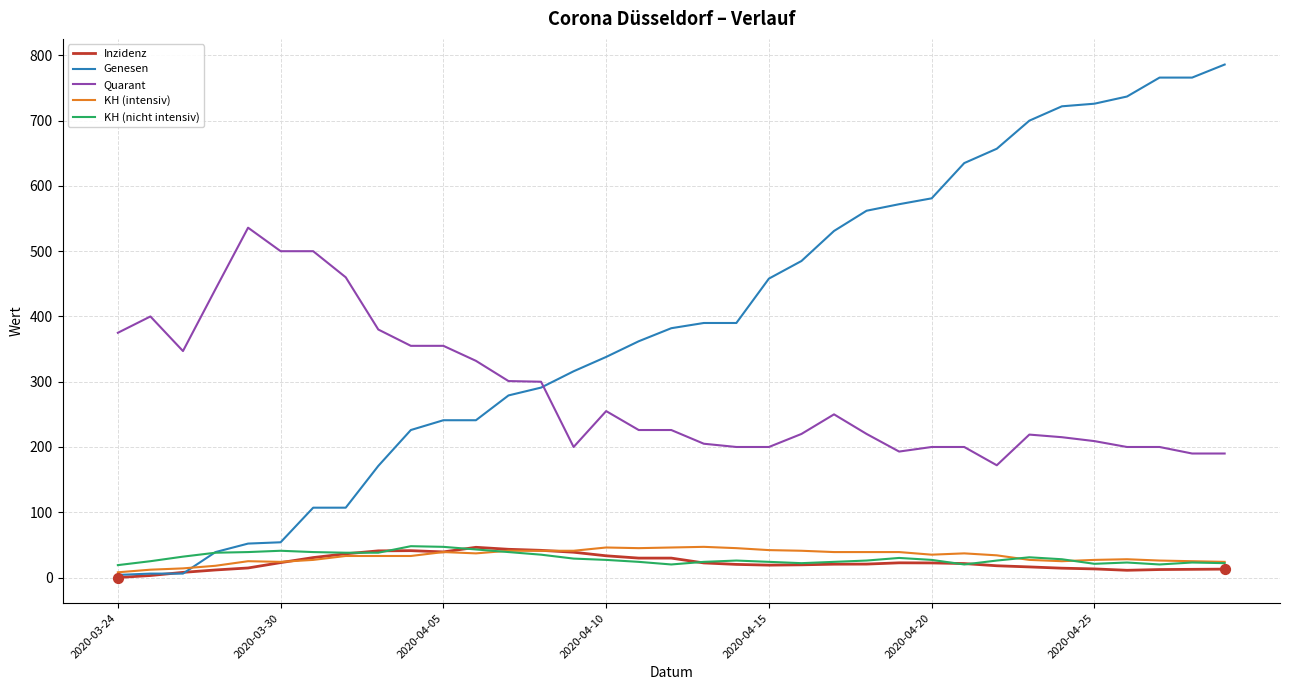

Which series has the widest spread of values?

Genesen